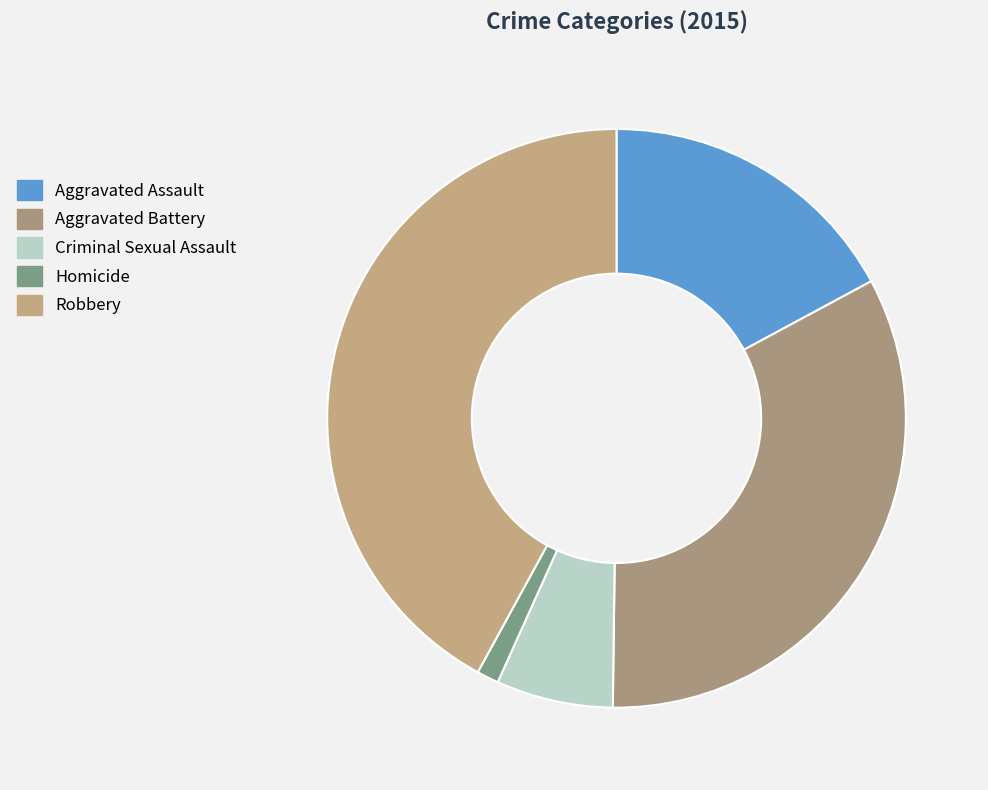

Rank the categories by value from highest to lowest.

Robbery, Aggravated Battery, Aggravated Assault, Criminal Sexual Assault, Homicide